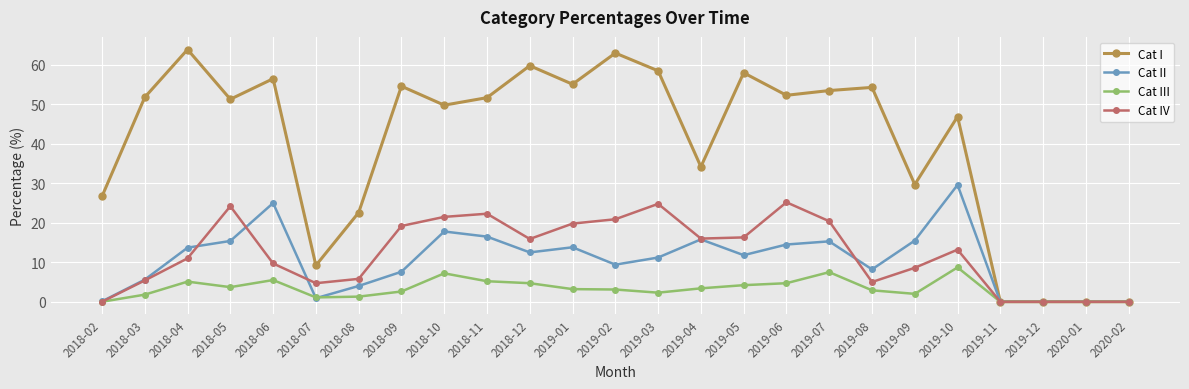

What is the spread (max minus min) of values at 2019-04?

30.8